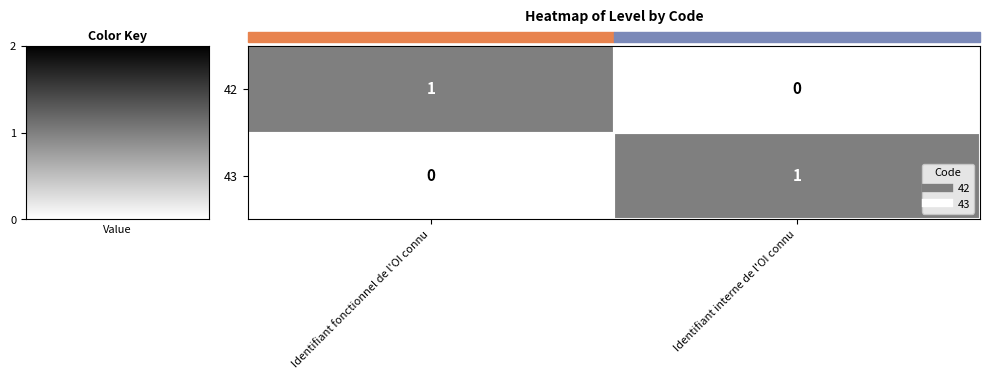

True or false: 43 has a value of 0 at Identifiant fonctionnel de l'OI connu.

True